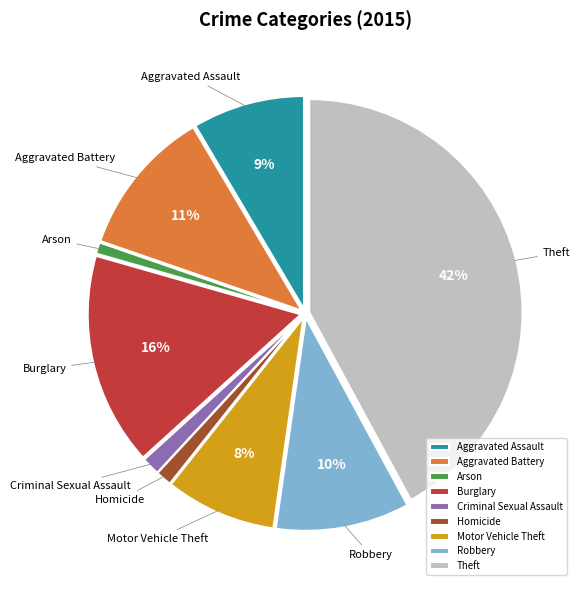

To the nearest percent, what is the average slice percentage?

11%